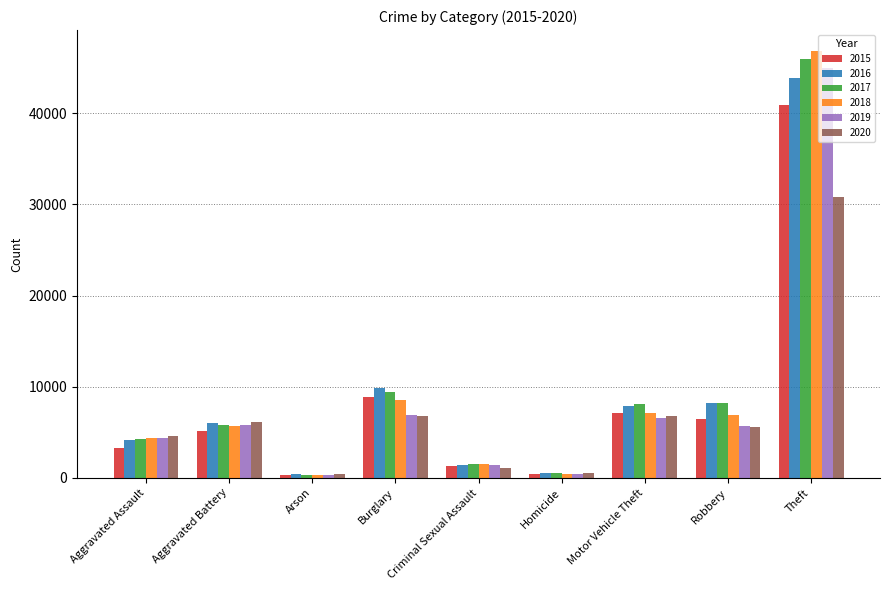

True or false: 2017 has a value of 14306 at Motor Vehicle Theft.

False